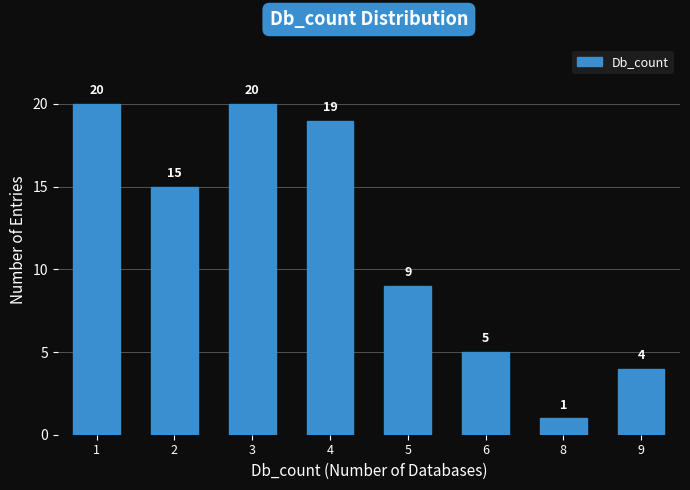

Reading right to left, list all the values displayed in this chart.

4	1	5	9	19	20	15	20